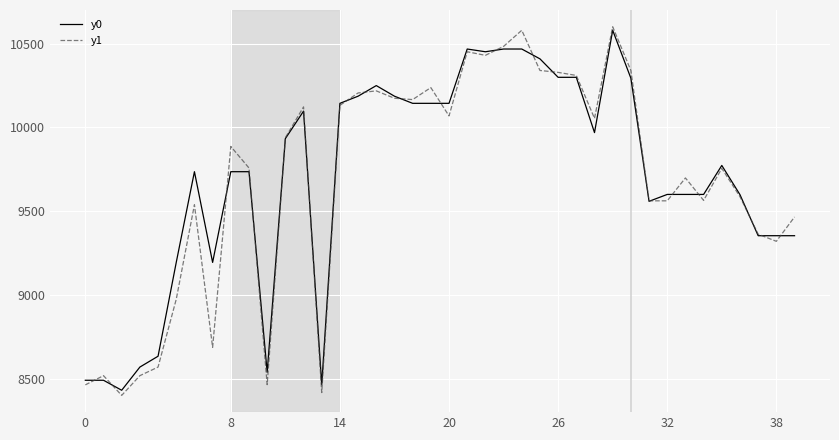

How many lines are shown in the chart?

2